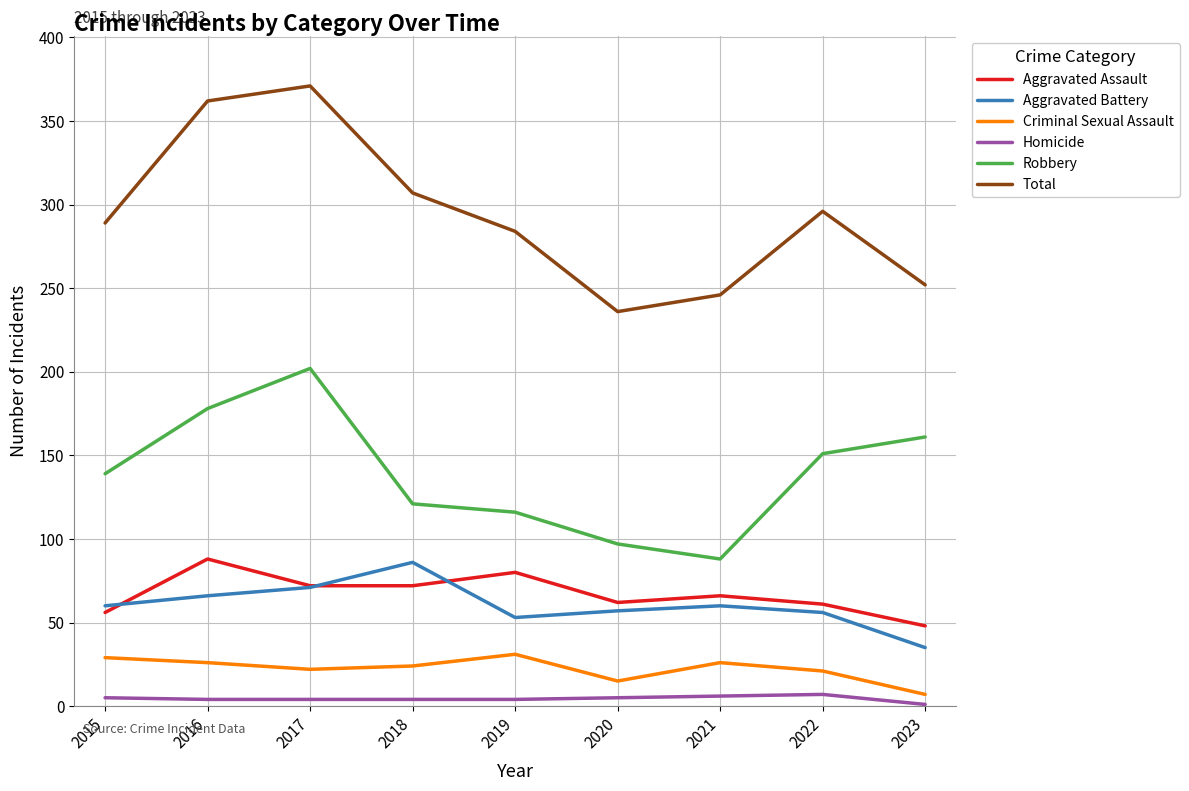

What is the minimum value for Total?

236